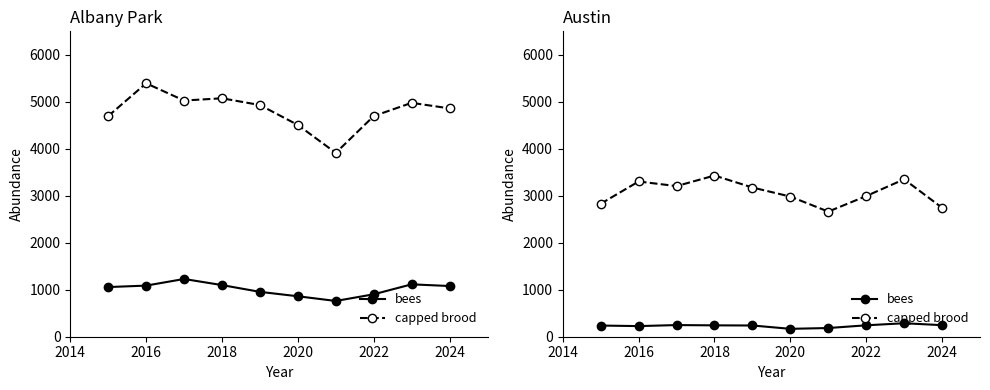

True or false: bees and capped brood cross at least once.

False